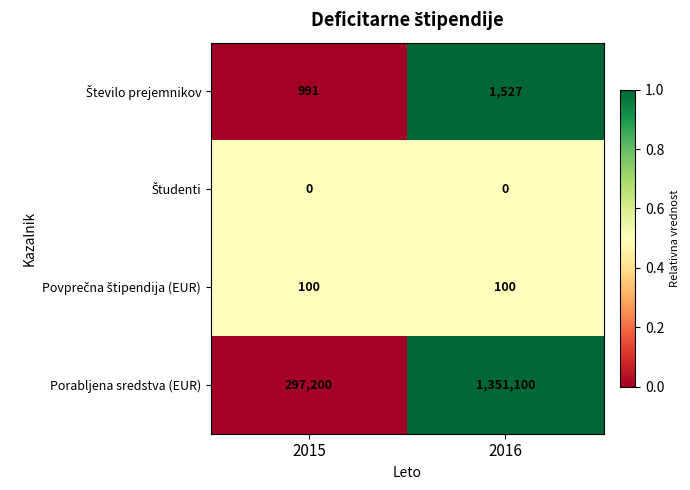

What is the total value across all series at 2016?

1352727